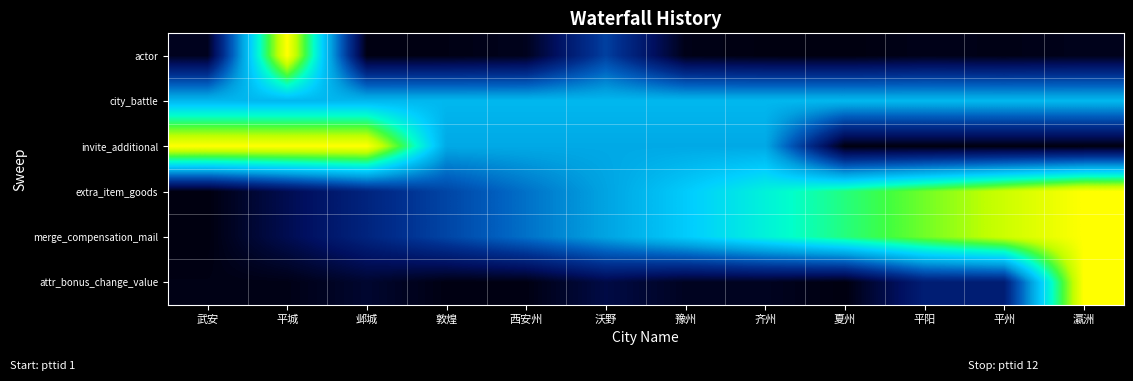

Reading left to right, what are all the values shown in this chart?

actor: 武安=0.0	平城=1.0	邺城=0.0	敦煌=0.0	西安州=0.0	沃野=0.3	豫州=0.0	齐州=0.0	夏州=0.0	平阳=0.0	平州=0.0	瀛洲=0.0
city_battle: 武安=0.5	平城=0.5	邺城=0.5	敦煌=0.5	西安州=0.5	沃野=0.5	豫州=0.5	齐州=0.5	夏州=0.5	平阳=0.5	平州=0.5	瀛洲=0.5
invite_additional: 武安=1.0	平城=1.0	邺城=1.0	敦煌=0.5	西安州=0.5	沃野=0.5	豫州=0.5	齐州=0.5	夏州=0.0	平阳=0.0	平州=0.0	瀛洲=0.0
extra_item_goods: 武安=0.0	平城=0.1	邺城=0.2	敦煌=0.3	西安州=0.4	沃野=0.5	豫州=0.5	齐州=0.6	夏州=0.7	平阳=0.8	平州=0.9	瀛洲=1.0
merge_compensation_mail: 武安=0.0	平城=0.1	邺城=0.2	敦煌=0.3	西安州=0.4	沃野=0.5	豫州=0.5	齐州=0.6	夏州=0.7	平阳=0.8	平州=0.9	瀛洲=1.0
attr_bonus_change_value: 武安=0.0	平城=0.0	邺城=0.0	敦煌=0.0	西安州=0.0	沃野=0.1	豫州=0.0	齐州=0.0	夏州=0.0	平阳=0.2	平州=0.2	瀛洲=1.0